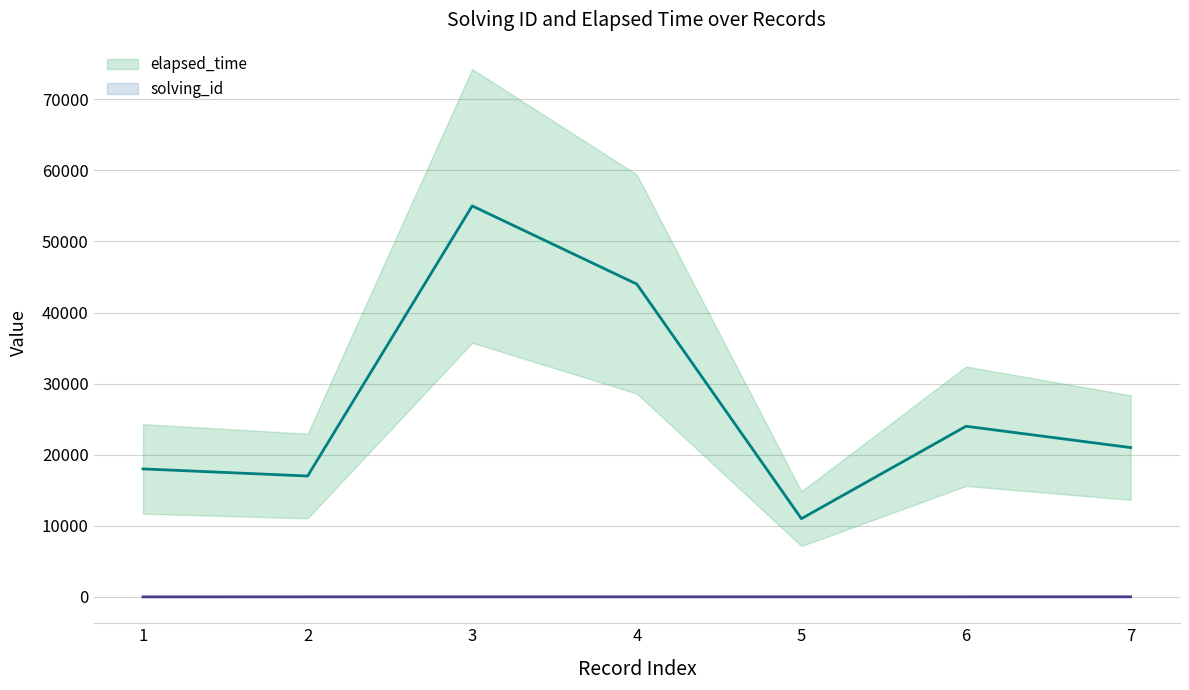

True or false: elapsed_time and solving_id cross at least once.

False